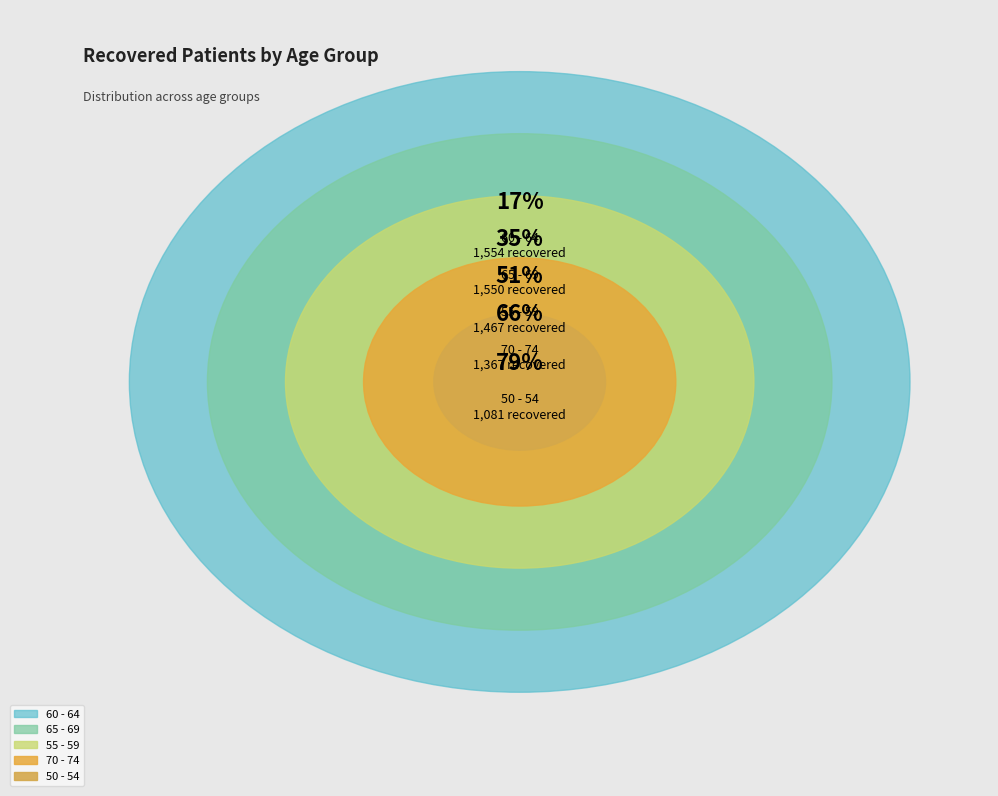

Does any single category account for the majority?

No